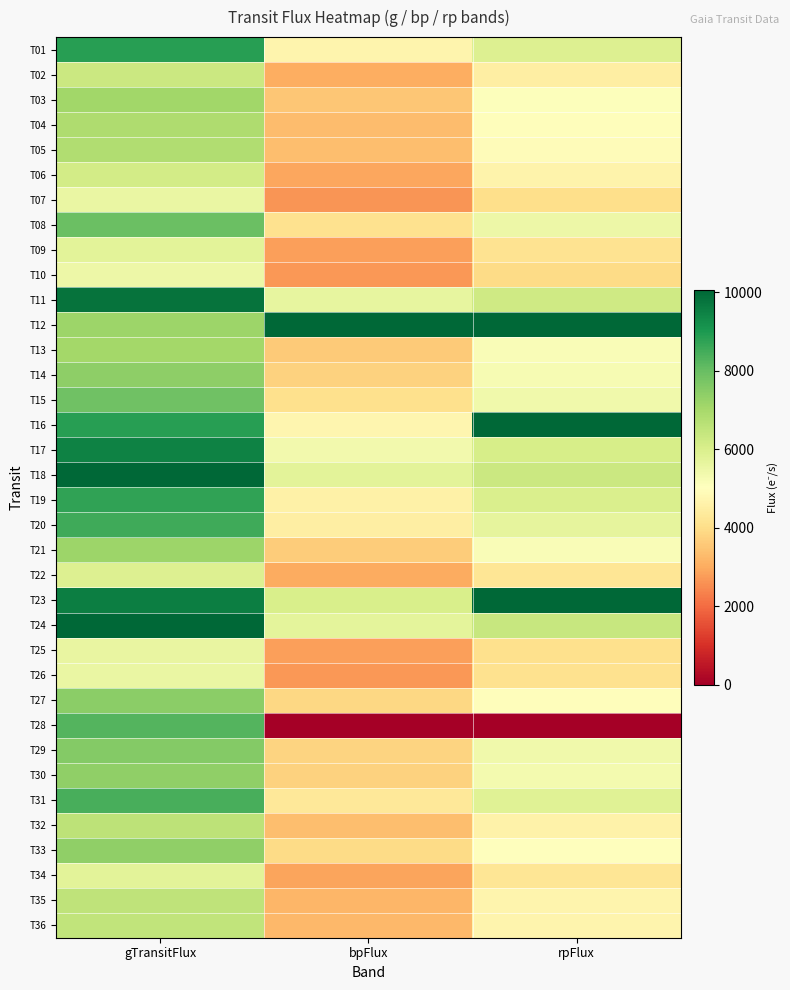

Reading left to right, extract all data points from this chart.

T01: gTransitFlux=8863.2	bpFlux=4695.5	rpFlux=5906.5
T02: gTransitFlux=6299.7	bpFlux=3029.2	rpFlux=4501.8
T03: gTransitFlux=7099.4	bpFlux=3497.6	rpFlux=5102.7
T04: gTransitFlux=6835.5	bpFlux=3320.6	rpFlux=4960.4
T05: gTransitFlux=6801.5	bpFlux=3340.1	rpFlux=4918.1
T06: gTransitFlux=6163.4	bpFlux=2938.9	rpFlux=4667.8
T07: gTransitFlux=5572.9	bpFlux=2664.1	rpFlux=4037.3
T08: gTransitFlux=7944.2	bpFlux=4091.5	rpFlux=5464.1
T09: gTransitFlux=5743.1	bpFlux=2789.0	rpFlux=4158.1
T10: gTransitFlux=5497.2	bpFlux=2701.9	rpFlux=3962.3
T11: gTransitFlux=9789.5	bpFlux=5636.2	rpFlux=6228.0
T12: gTransitFlux=7158.2	bpFlux=148955.9	rpFlux=104785.1
T13: gTransitFlux=7041.0	bpFlux=3606.3	rpFlux=5182.5
T14: gTransitFlux=7397.5	bpFlux=3765.8	rpFlux=5258.8
T15: gTransitFlux=7892.8	bpFlux=4069.9	rpFlux=5389.1
T16: gTransitFlux=8861.7	bpFlux=4746.3	rpFlux=10889.5
T17: gTransitFlux=9499.0	bpFlux=5355.0	rpFlux=6086.7
T18: gTransitFlux=10143.8	bpFlux=5754.0	rpFlux=6322.5
T19: gTransitFlux=8738.3	bpFlux=4566.1	rpFlux=5989.2
T20: gTransitFlux=8541.8	bpFlux=4511.1	rpFlux=5660.5
T21: gTransitFlux=7176.7	bpFlux=3628.9	rpFlux=5157.0
T22: gTransitFlux=5892.4	bpFlux=3006.8	rpFlux=4240.9
T23: gTransitFlux=9559.1	bpFlux=6039.1	rpFlux=11132.8
T24: gTransitFlux=10206.4	bpFlux=5701.6	rpFlux=6389.0
T25: gTransitFlux=5608.9	bpFlux=2807.7	rpFlux=4073.2
T26: gTransitFlux=5554.4	bpFlux=2692.9	rpFlux=4096.1
T27: gTransitFlux=7436.6	bpFlux=3875.7	rpFlux=4988.3
T28: gTransitFlux=8279.6	bpFlux=0.0	rpFlux=0.0
T29: gTransitFlux=7552.5	bpFlux=3796.7	rpFlux=5407.5
T30: gTransitFlux=7370.4	bpFlux=3753.4	rpFlux=5319.2
T31: gTransitFlux=8442.2	bpFlux=4313.7	rpFlux=5839.1
T32: gTransitFlux=6583.5	bpFlux=3347.7	rpFlux=4627.1
T33: gTransitFlux=7357.7	bpFlux=3941.9	rpFlux=5007.3
T34: gTransitFlux=5747.1	bpFlux=2879.7	rpFlux=4238.2
T35: gTransitFlux=6541.6	bpFlux=3186.2	rpFlux=4695.5
T36: gTransitFlux=6490.4	bpFlux=3229.7	rpFlux=4700.5